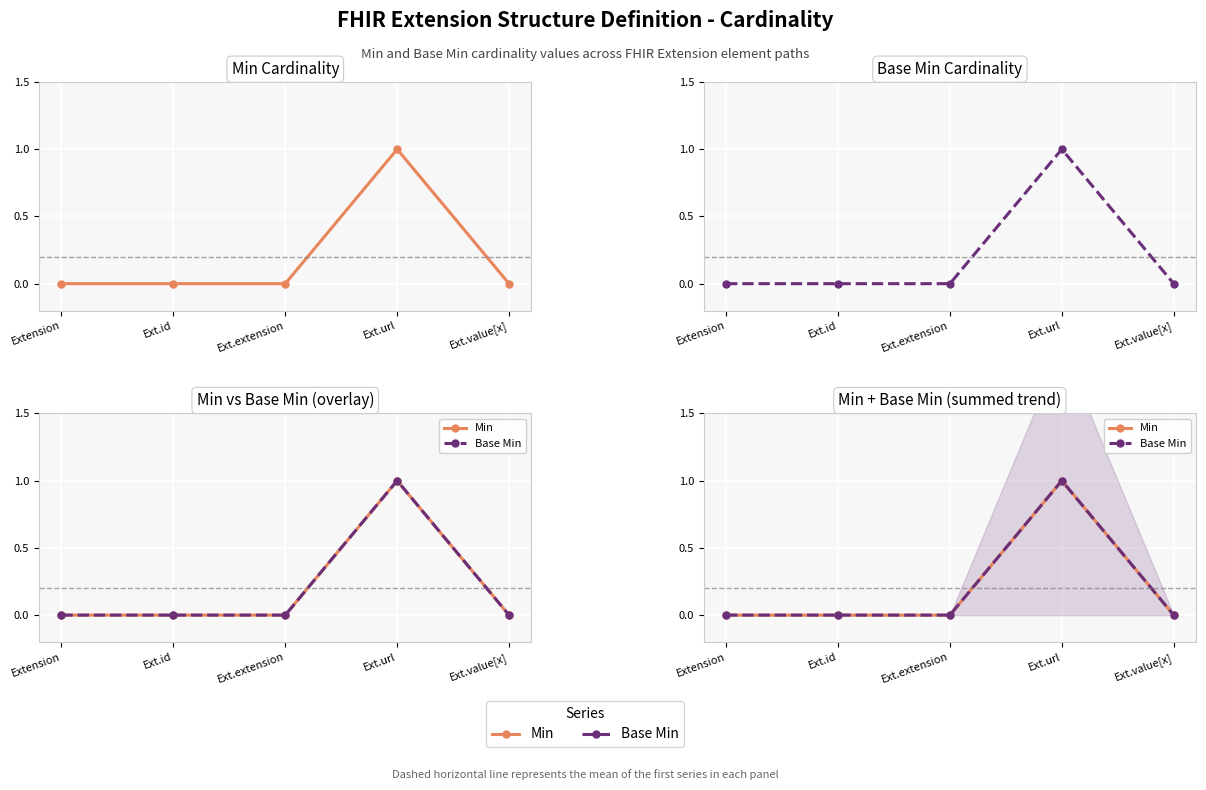

What position from the left is Ext.extension?

3